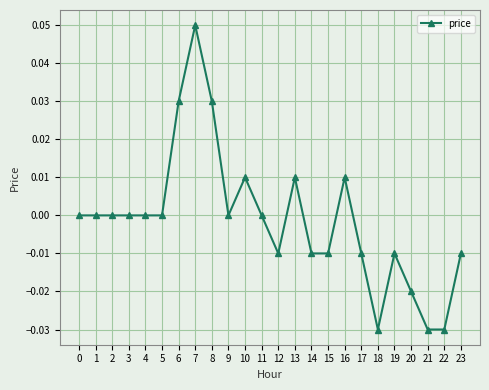

How many series are shown in this chart?

1